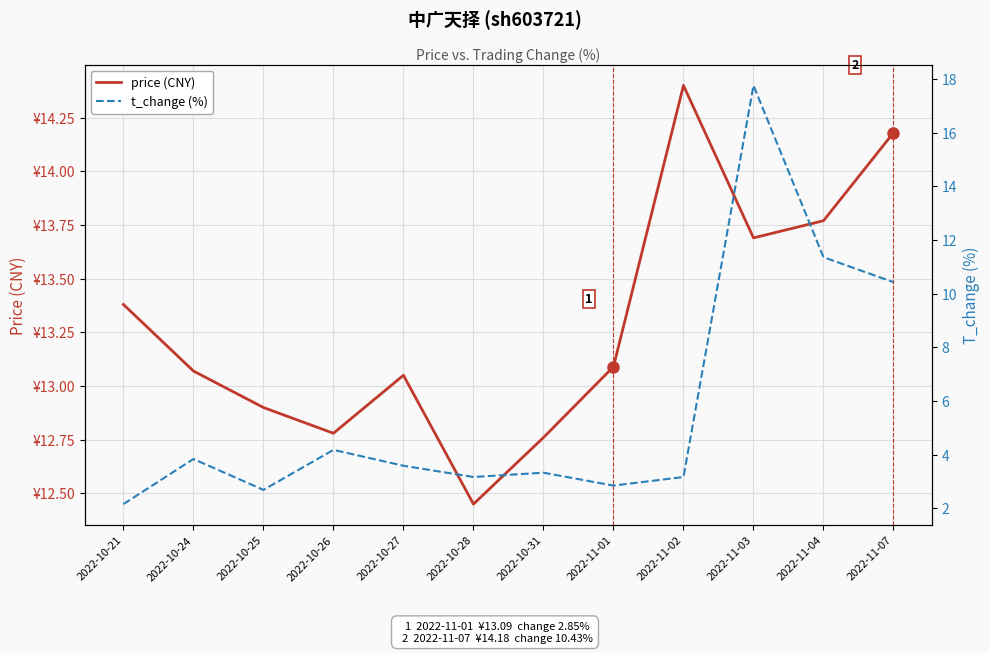

True or false: price (CNY) and t_change (%) cross at least once.

True